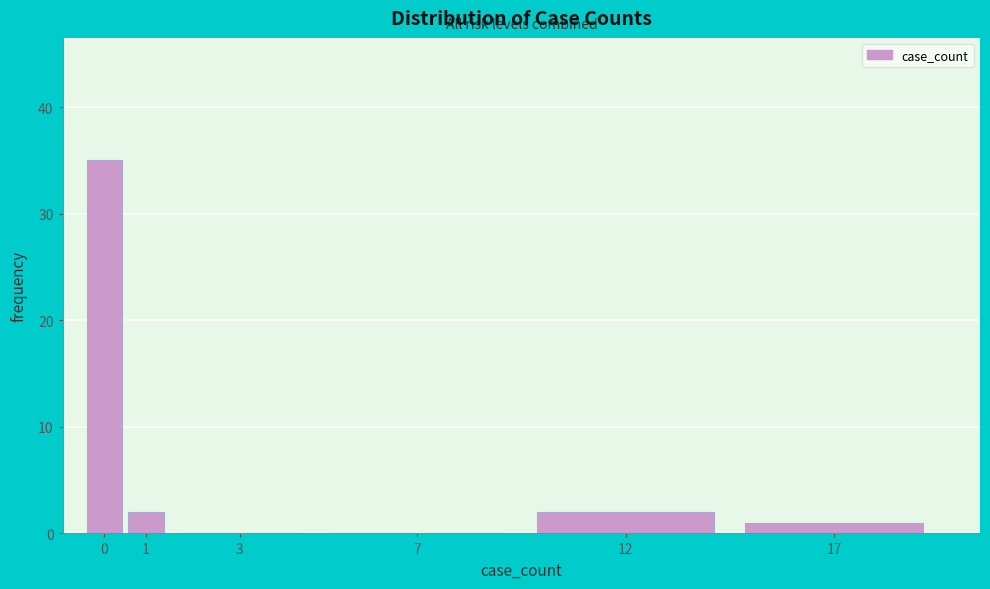

Reading left to right, transcribe all the data shown in this chart.

0=35	1=2	3=0	7=0	12=2	17=1